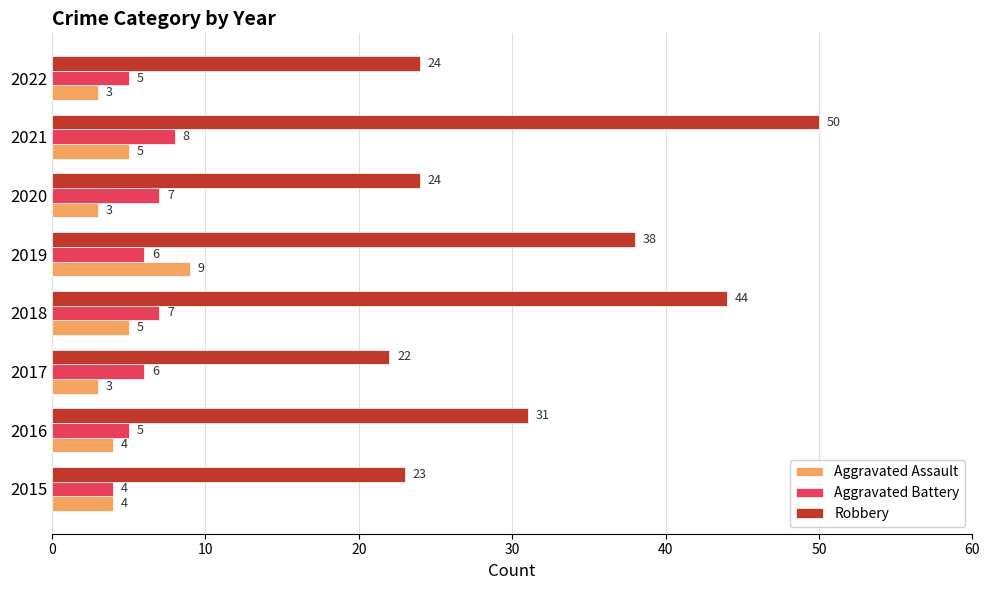

Which series changed the most between 2016 and 2021?

Robbery